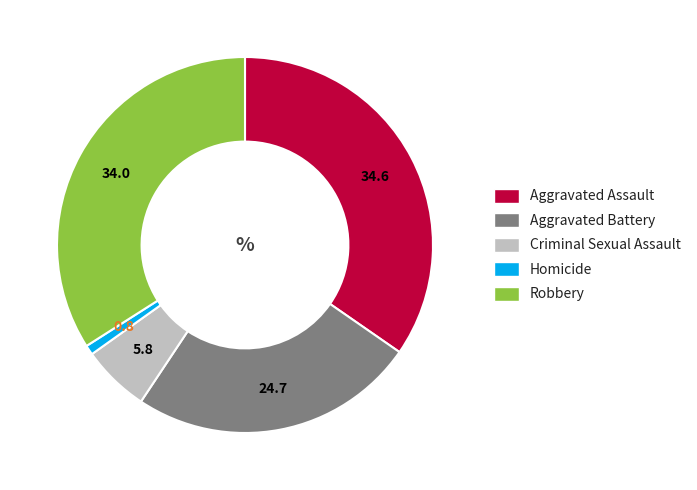

Rank the categories by value from lowest to highest.

Homicide, Criminal Sexual Assault, Aggravated Battery, Robbery, Aggravated Assault